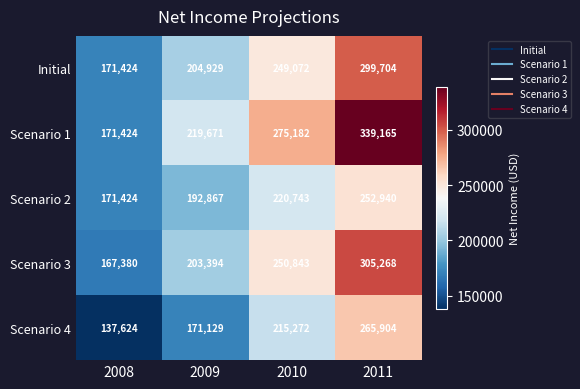

What is the sum of all Initial values?

925129